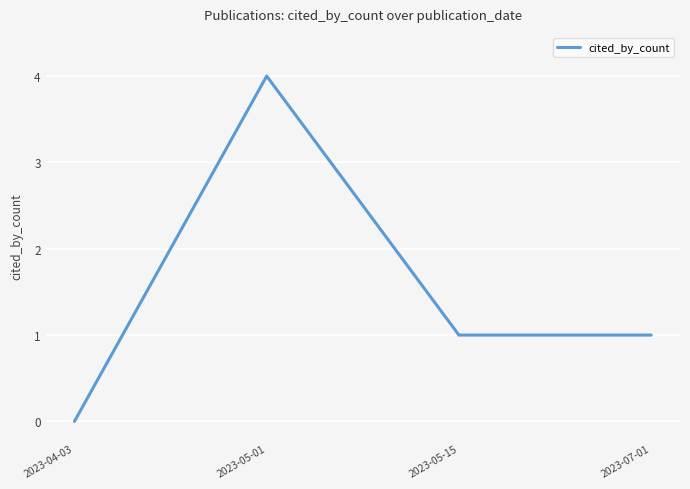

What is the difference between the maximum and second lowest values?

3